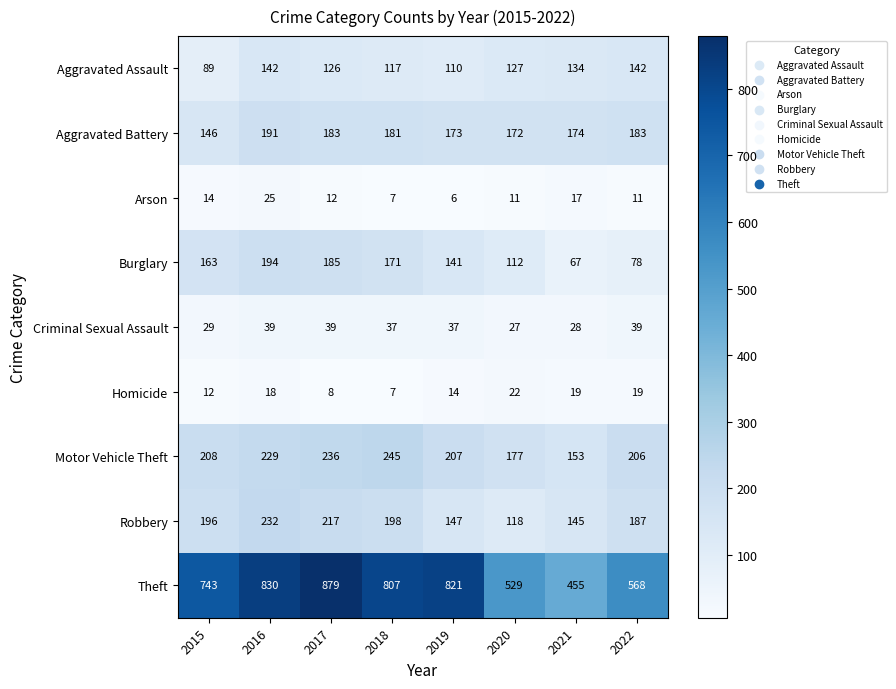

At 2020, list the series in order from largest to smallest.

Theft, Motor Vehicle Theft, Aggravated Battery, Aggravated Assault, Robbery, Burglary, Criminal Sexual Assault, Homicide, Arson